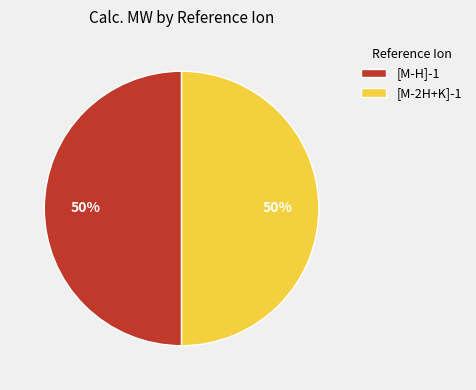

What is the ratio of the value at [M-H]-1 to the value at [M-2H+K]-1?

1.0